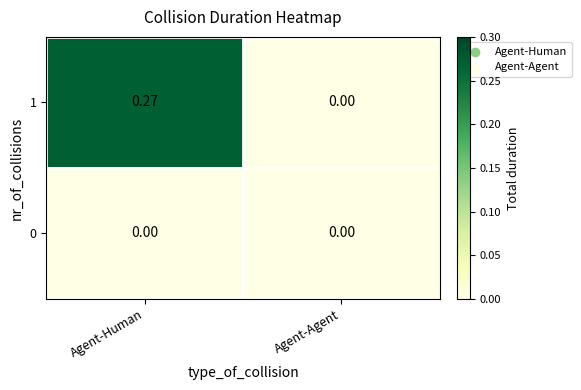

Which series has the largest range (max minus min)?

1